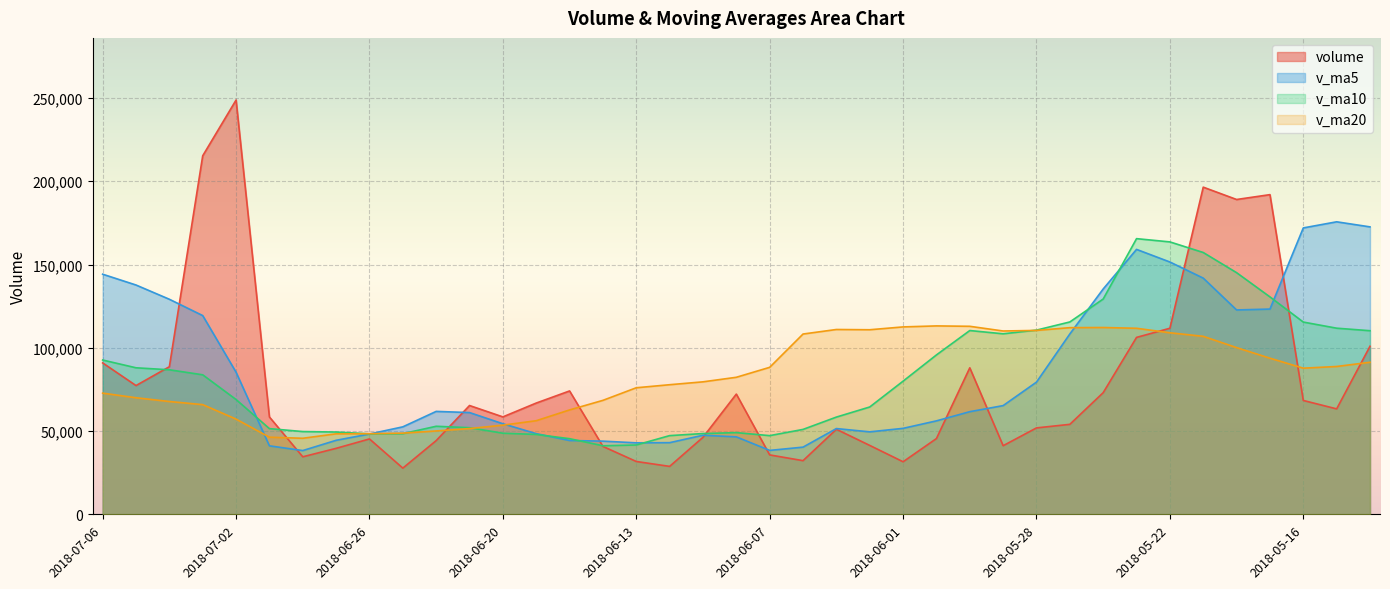

What is the difference between the maximum and minimum values in the volume series?

221065.2